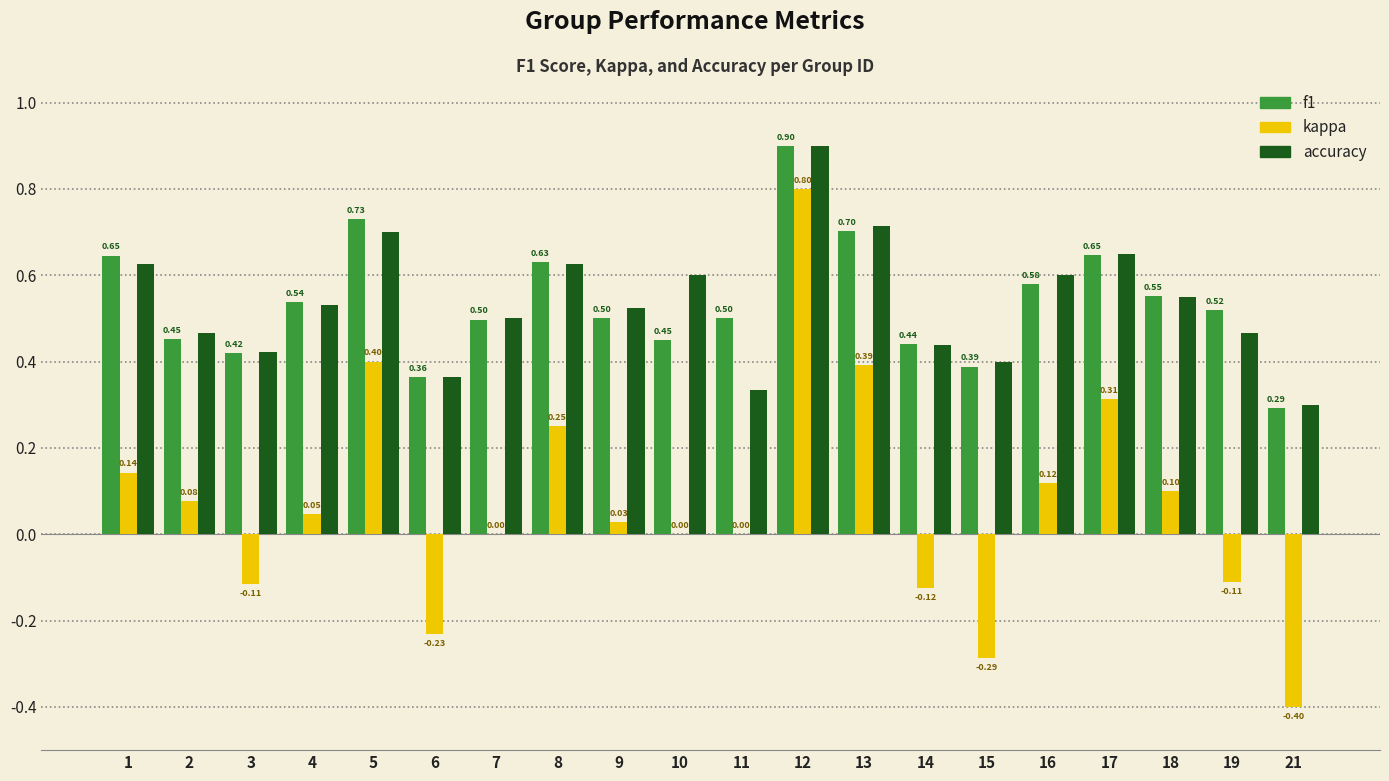

Count the number of categories in the chart.

20